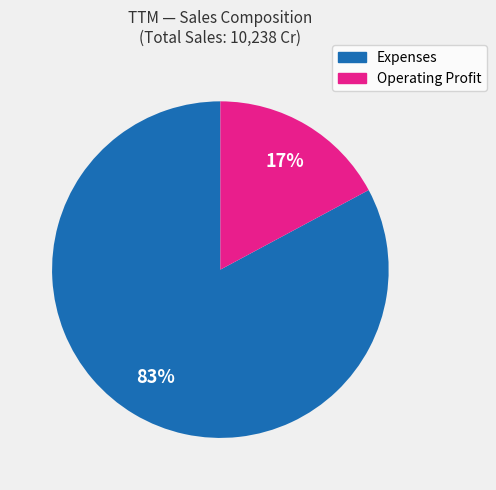

Do Expenses and Operating Profit together represent more than half of the pie?

Yes